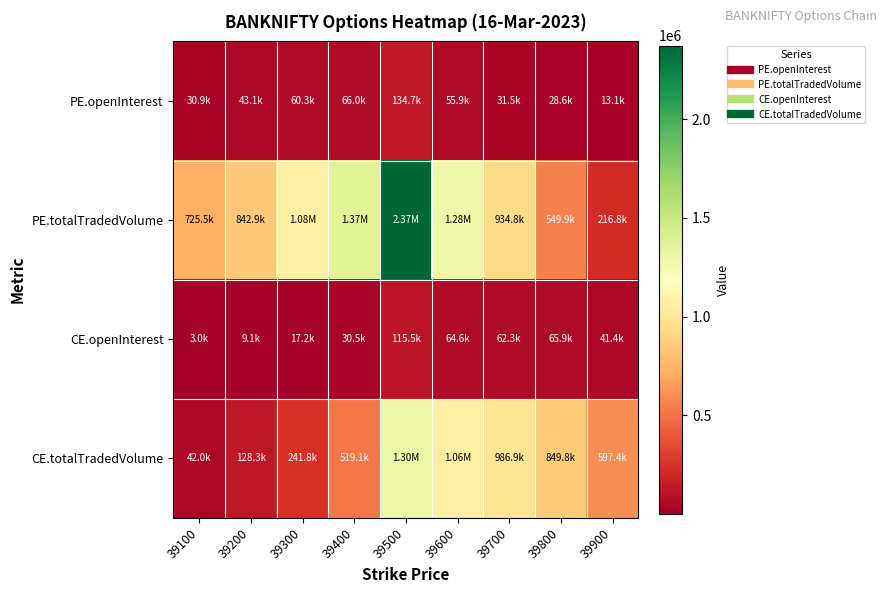

Reading left to right, list all the values displayed in this chart.

PE.openInterest: 39100=30944	39200=43092	39300=60255	39400=66006	39500=134722	39600=55912	39700=31479	39800=28579	39900=13129
PE.totalTradedVolume: 39100=725534	39200=842932	39300=1075271	39400=1365357	39500=2372092	39600=1283716	39700=934832	39800=549931	39900=216831
CE.openInterest: 39100=2953	39200=9136	39300=17170	39400=30529	39500=115522	39600=64576	39700=62260	39800=65855	39900=41438
CE.totalTradedVolume: 39100=42018	39200=128299	39300=241820	39400=519110	39500=1301585	39600=1062231	39700=986927	39800=849795	39900=597434